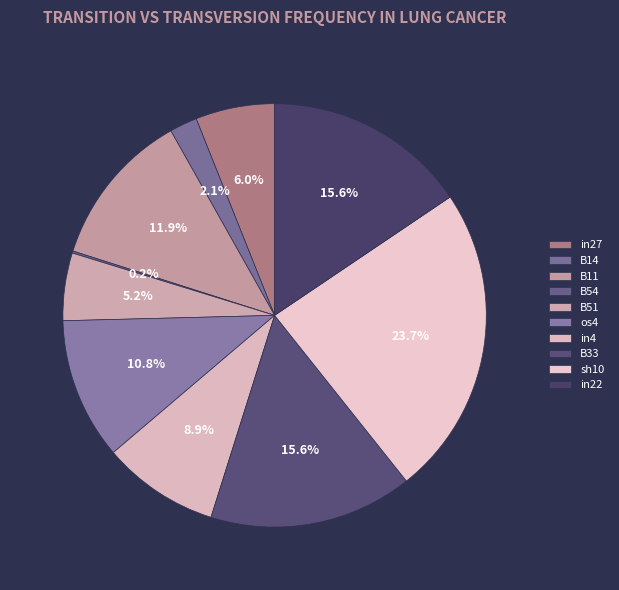

Which category has the biggest portion of the pie?

sh10